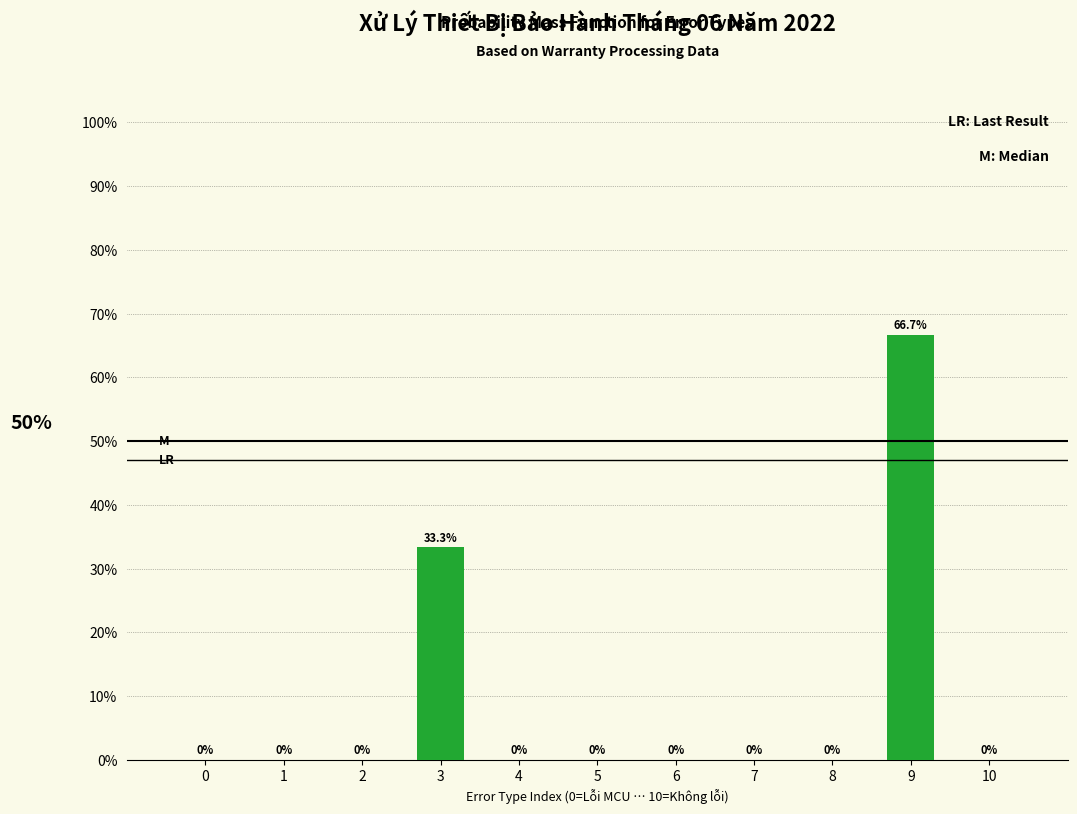

Reading left to right, what are all the values shown in this chart?

0=0.0	1=0.0	2=0.0	3=33.3	4=0.0	5=0.0	6=0.0	7=0.0	8=0.0	9=66.7	10=0.0